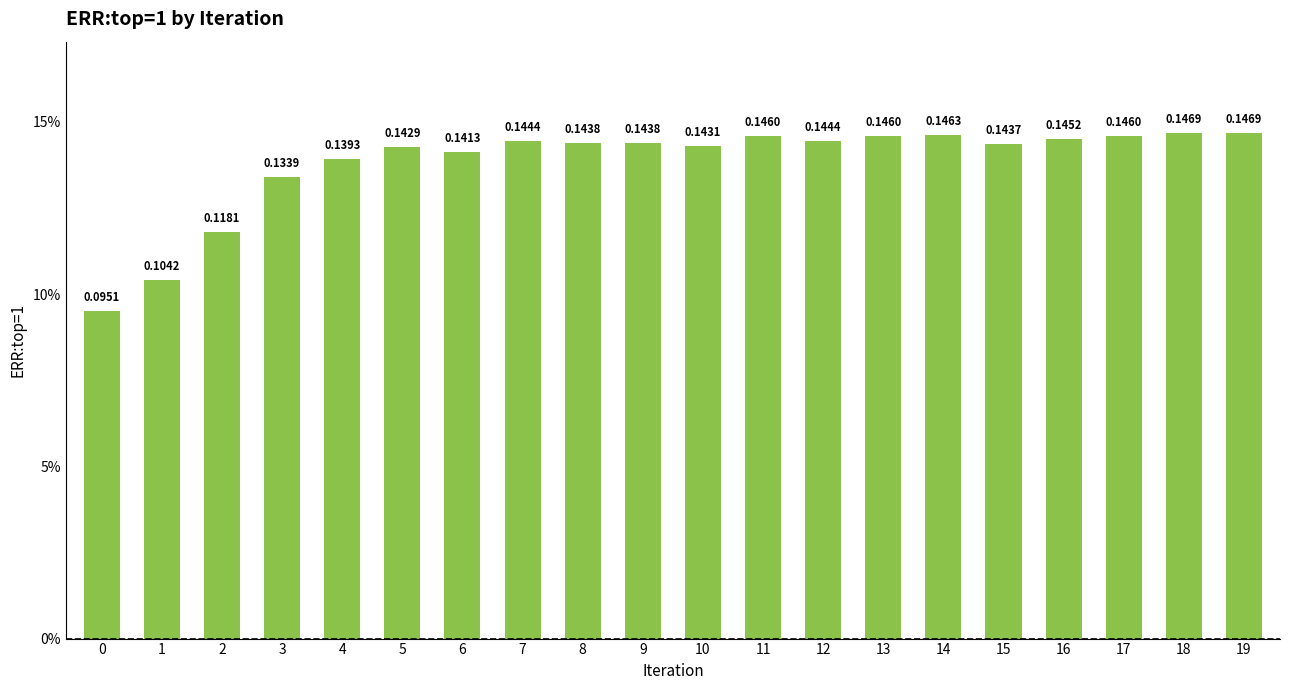

What is the difference between the maximum and minimum values?

0.1